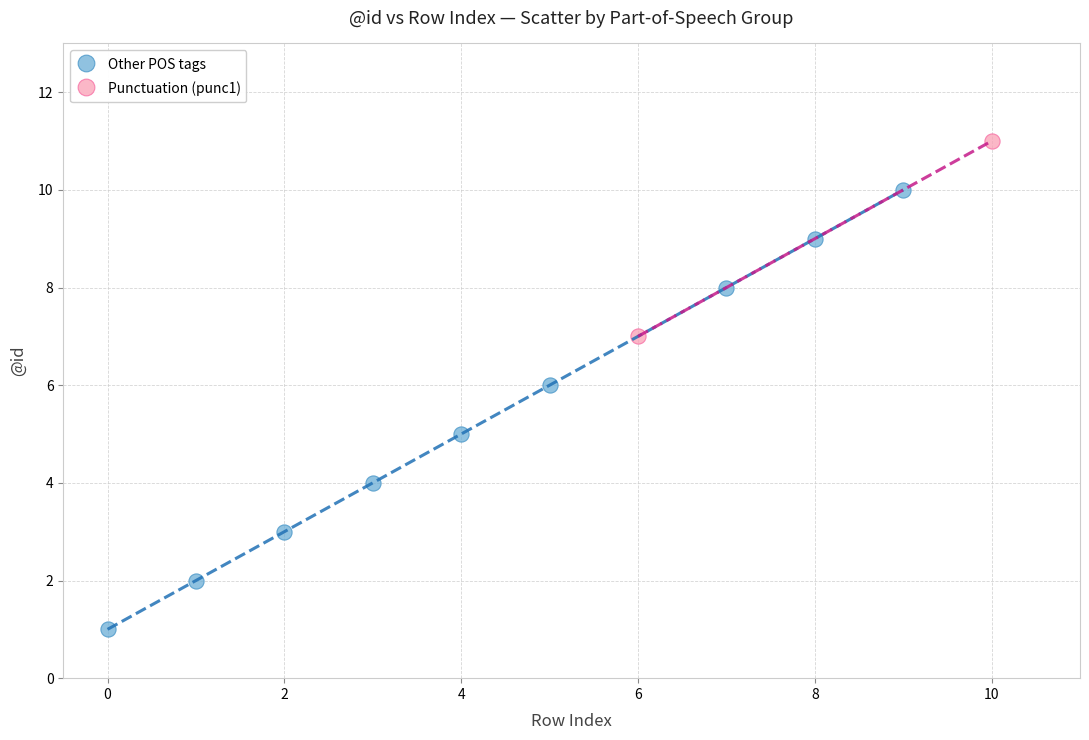

What are all the series names shown in the legend?

Other POS tags, Punctuation (punc1)